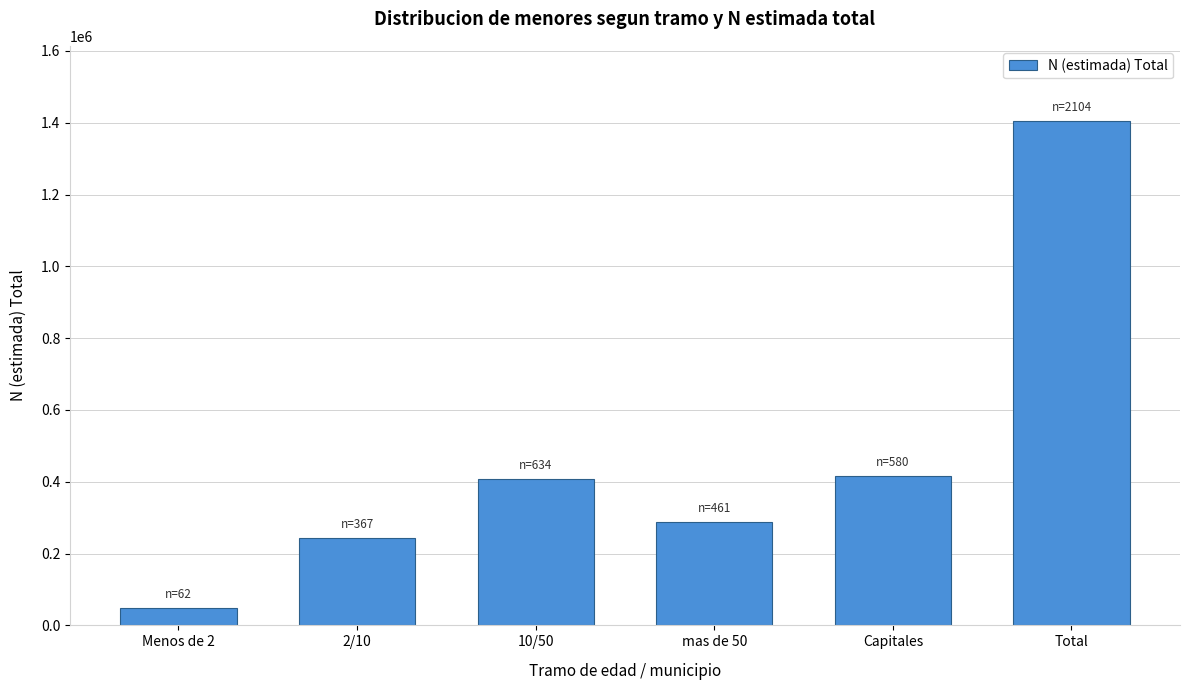

Reading right to left, what are all the values shown in this chart?

Total=1403721	Capitales=417139	mas de 50=287474	10/50=407305	2/10=243635	Menos de 2=47643